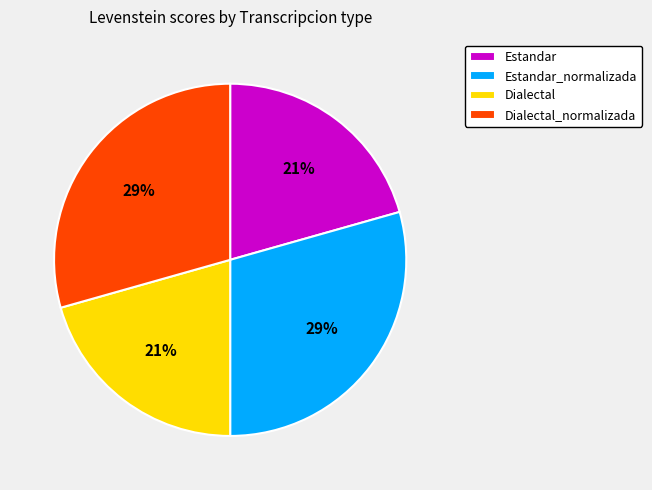

To the nearest percent, what portion does Dialectal_normalizada represent?

29%